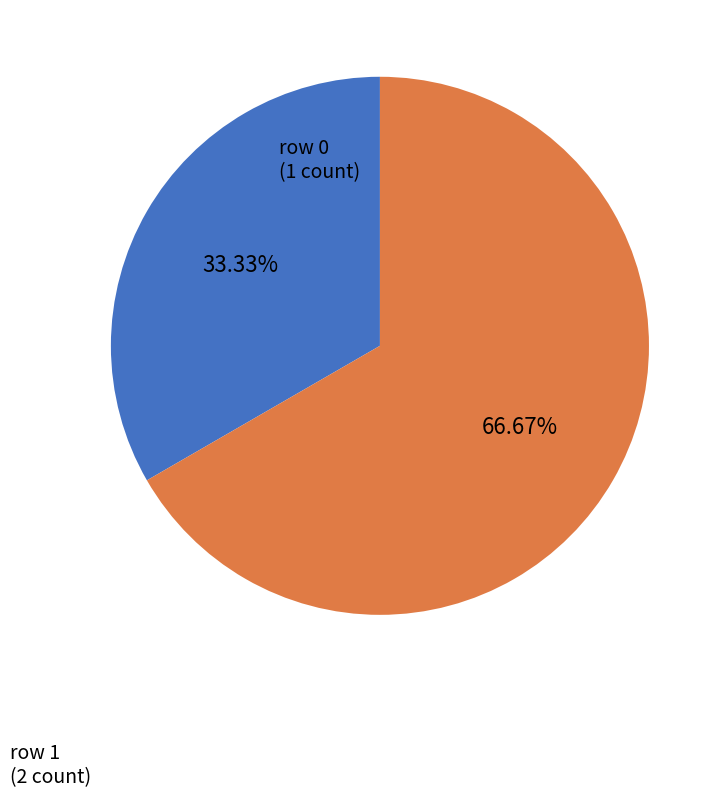

Which slice is the largest?

row 1